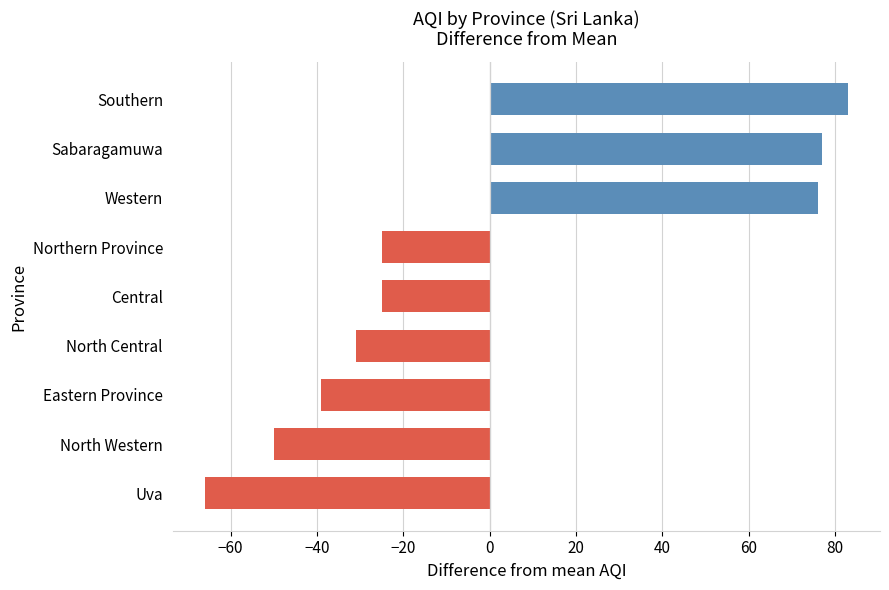

The value at North Western is -13. True or false?

False